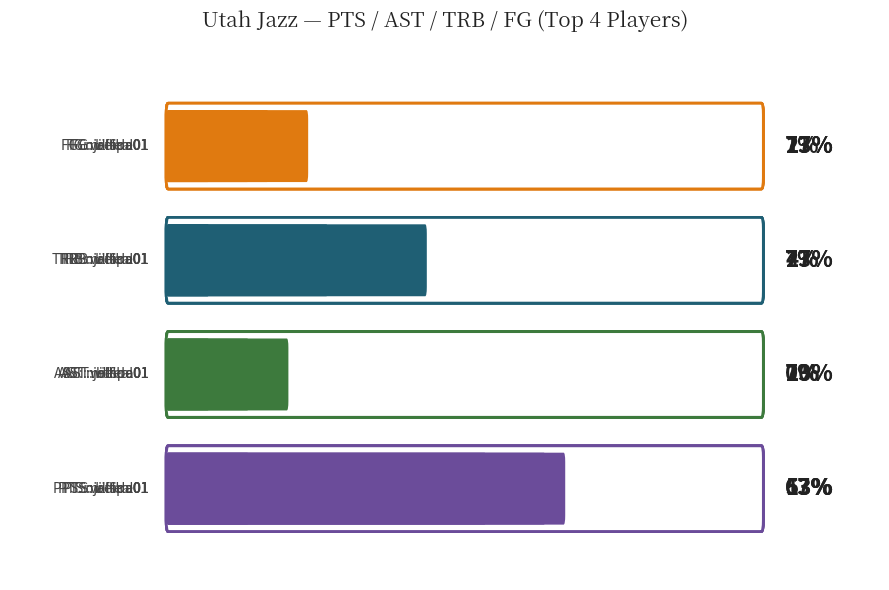

What is the label of the 8th bar from the right?

bellra01